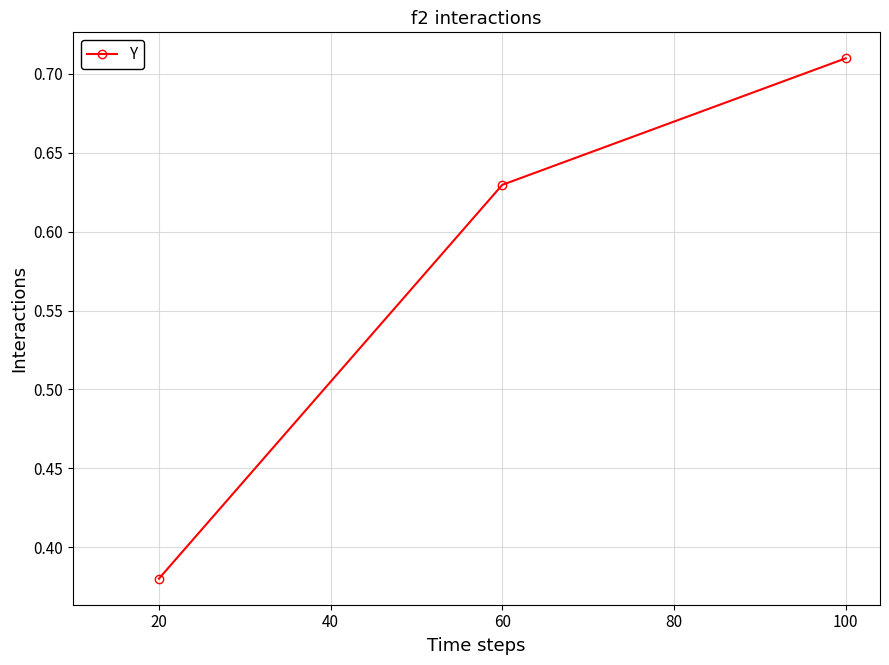

Does the chart display data point markers on the line(s)?

Yes